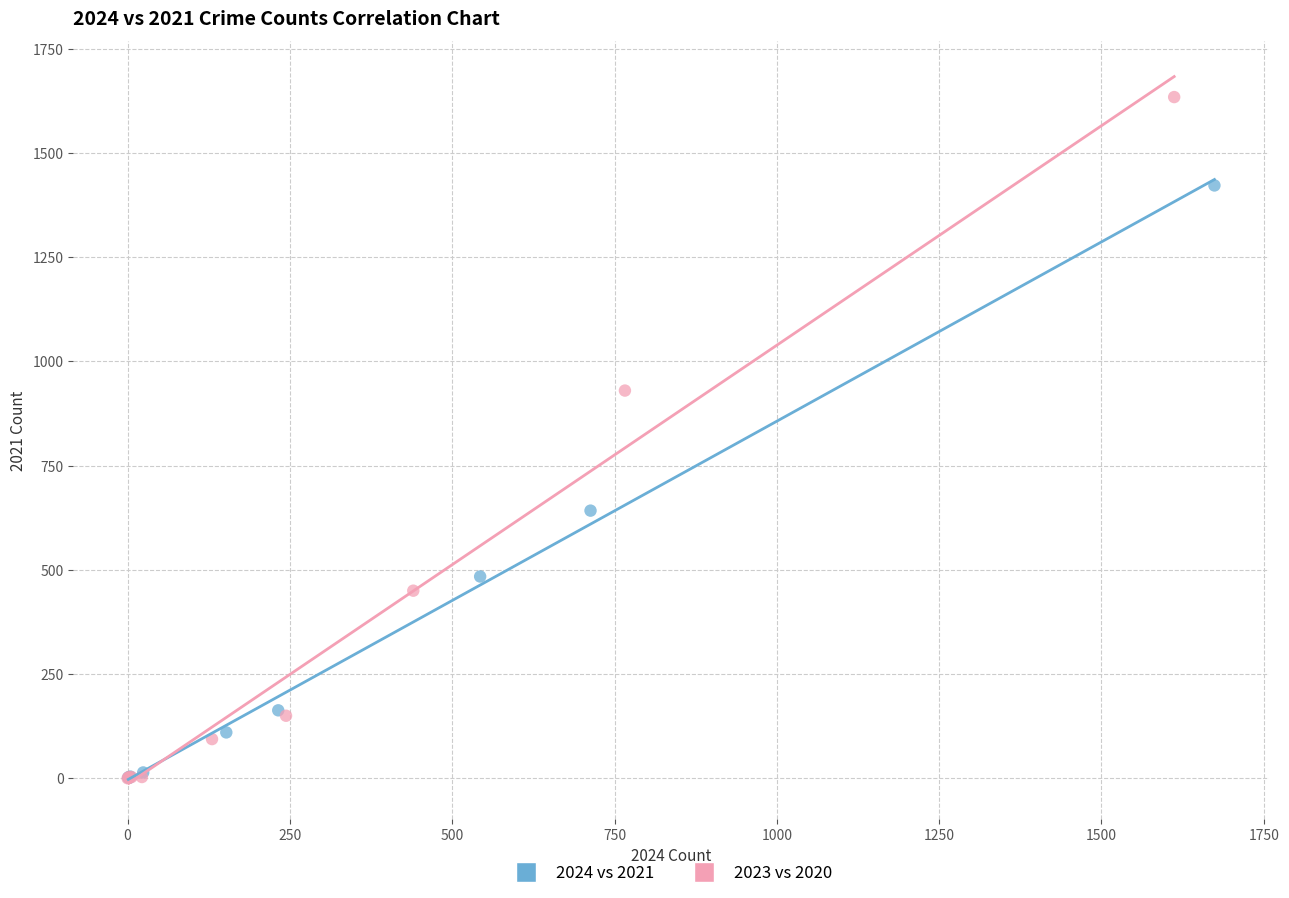

Which series contains the highest Y value?

2023 vs 2020